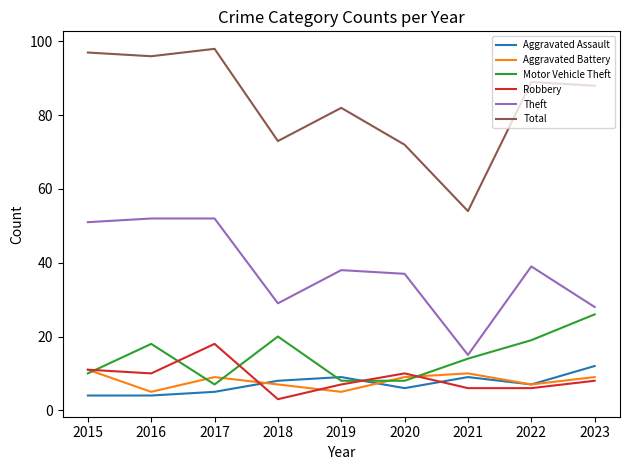

True or false: Aggravated Assault has a value of 4 at 2016.

True